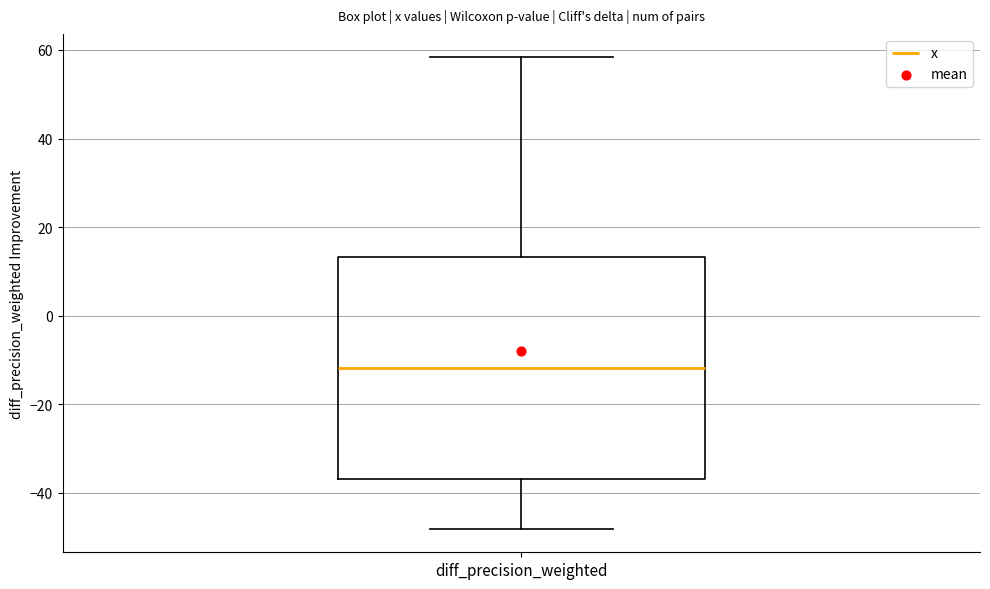

Where is the upper edge of the box for diff_precision_weighted on the y-axis? The values are not printed on the chart, so give them approximately, as read against the axis.

14